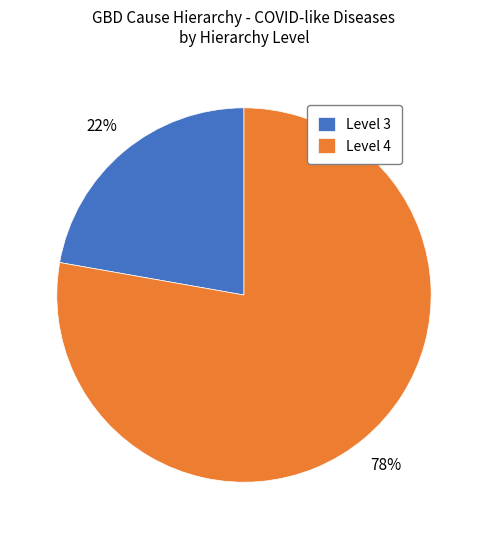

Combined, do Level 4 and Level 3 account for over 50%?

Yes